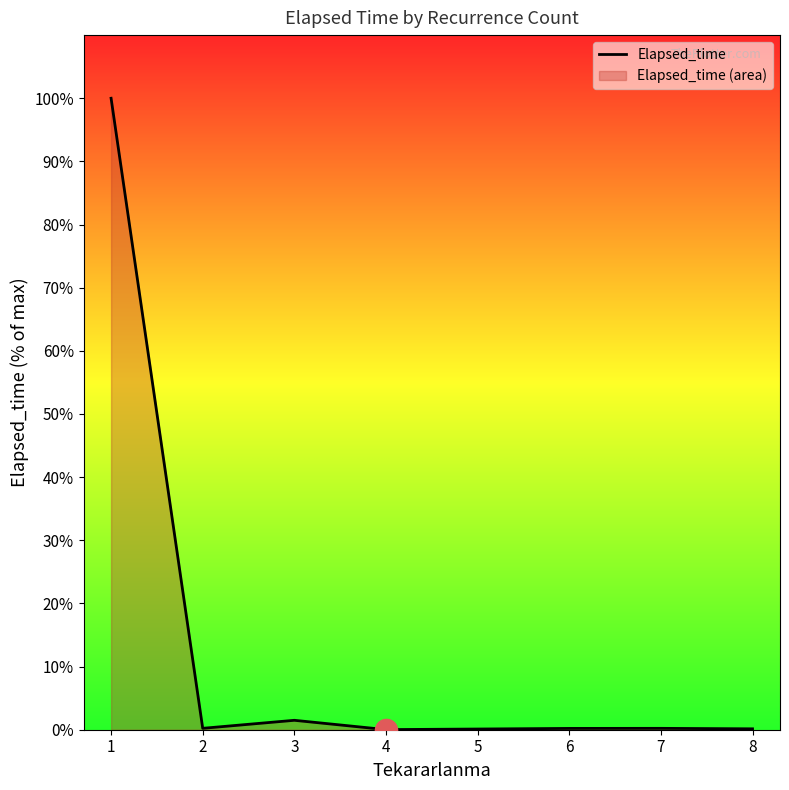

List the labels in order of value, smallest first.

4, 5, 8, 6, 7, 2, 3, 1